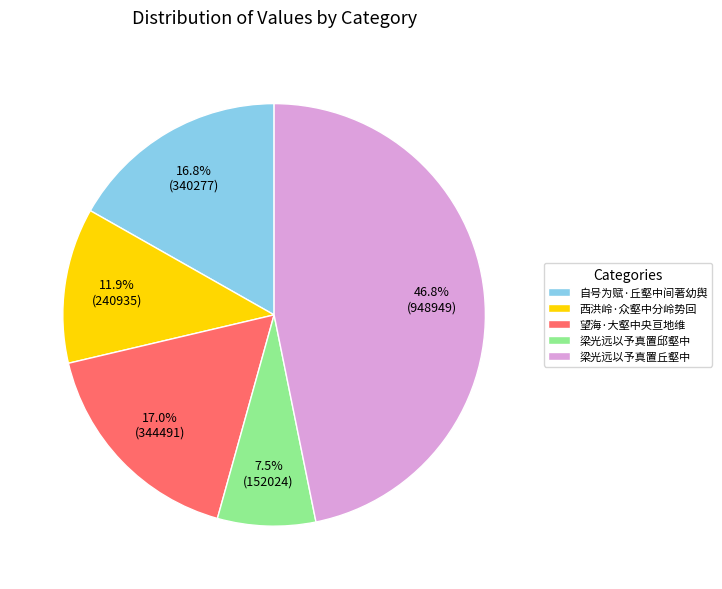

What percentage is the 自号为赋·丘壑中间著幼舆 slice, to the nearest percent?

17%